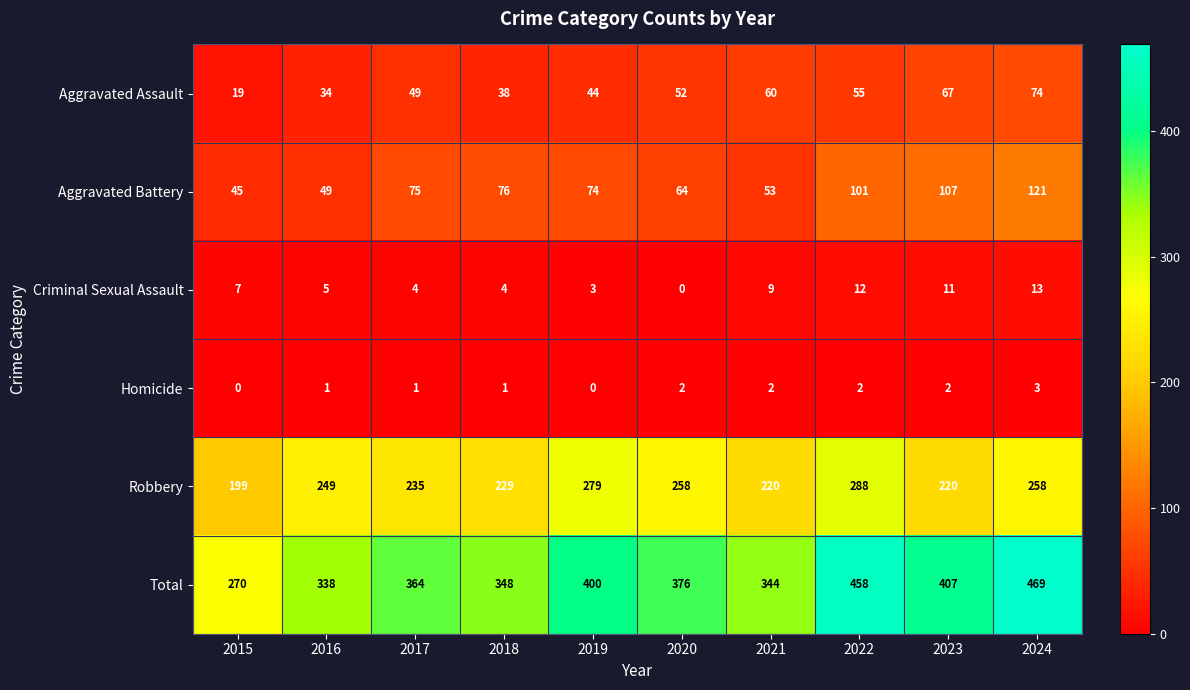

What is the difference between the second highest and minimum values in the Total series?

188